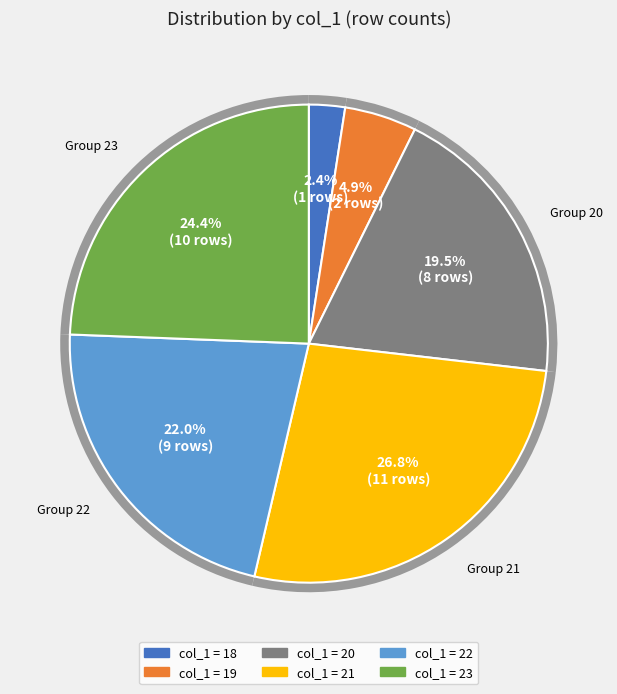

The 20 slice represents 26% of the pie. True or false?

False